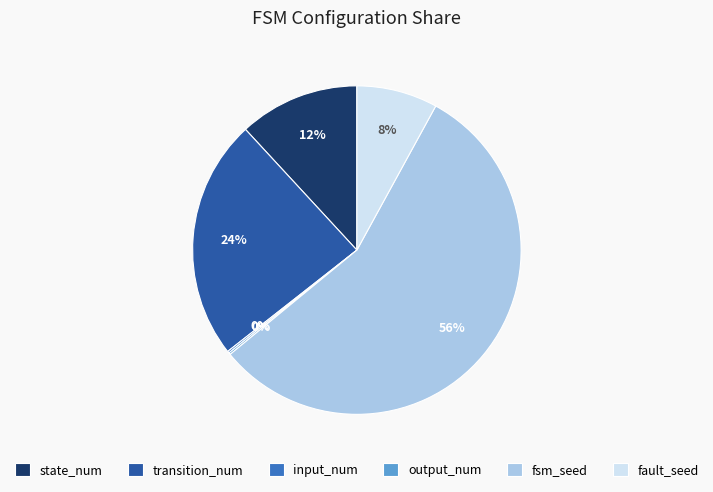

To the nearest percent, what is the difference between the largest and smallest slice percentages?

56%